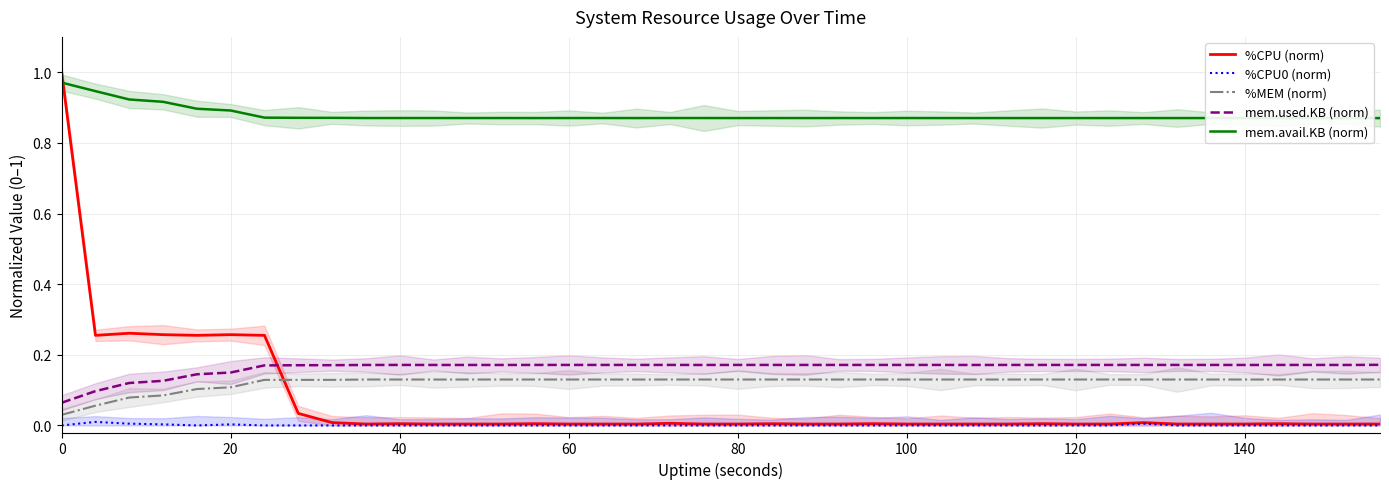

True or false: %MEM (norm) has a value of 0.2 at 120.

False